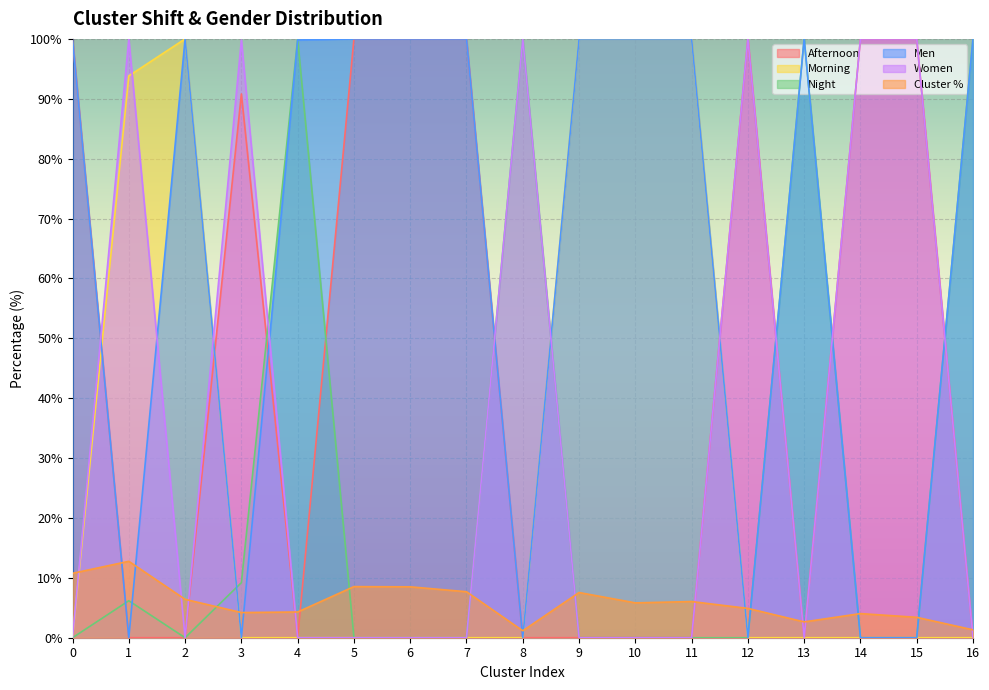

Count the number of categories in the chart.

17